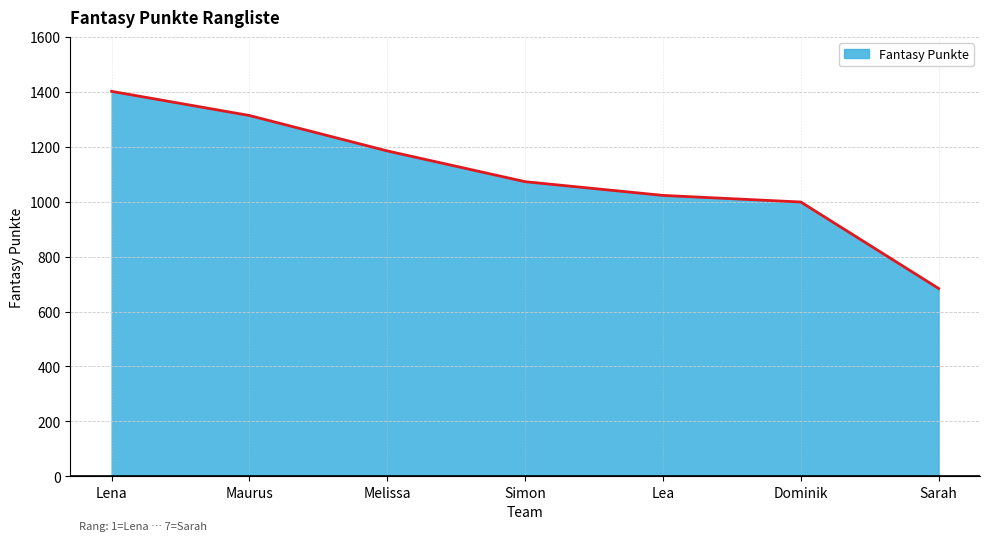

Rank the categories by value from highest to lowest.

Lena, Maurus, Melissa, Simon, Lea, Dominik, Sarah